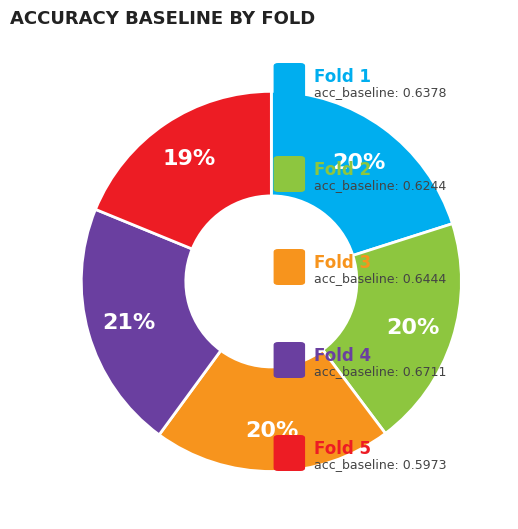

To the nearest percent, what is the average slice percentage?

20%